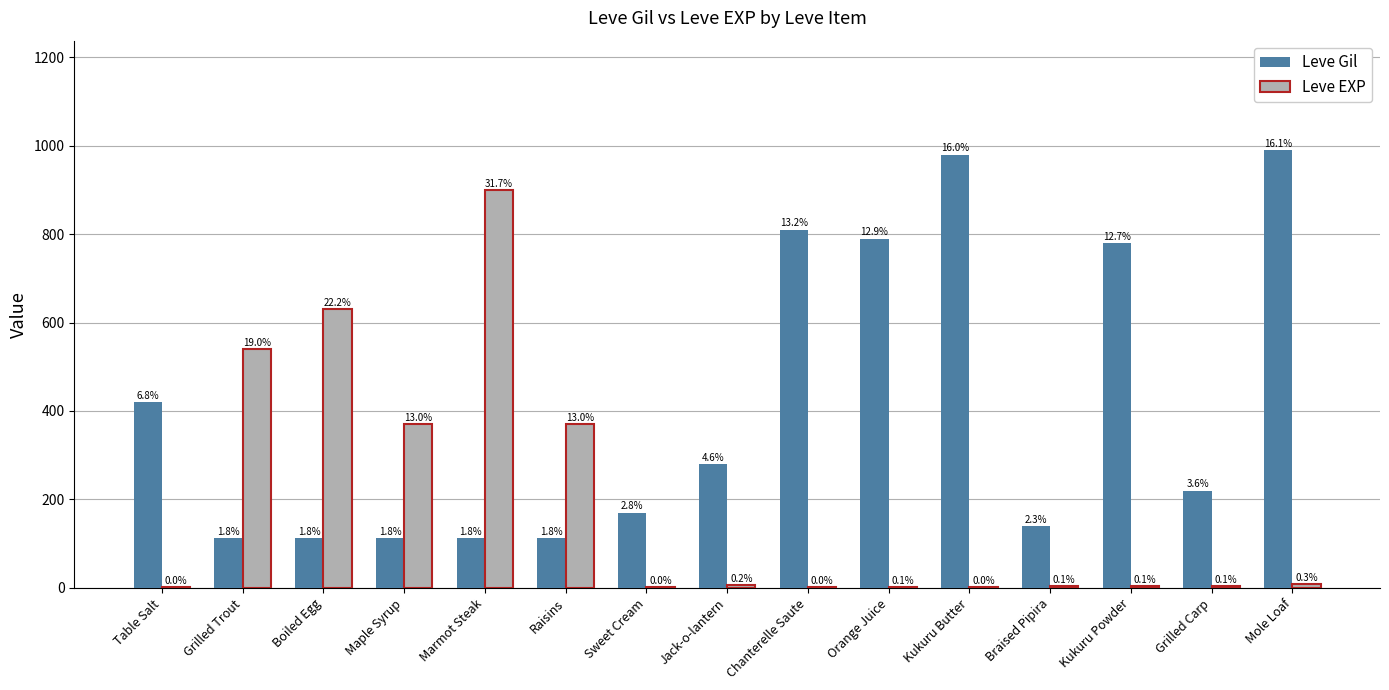

What is the difference between the highest and lowest values at Jack-o-lantern?

274